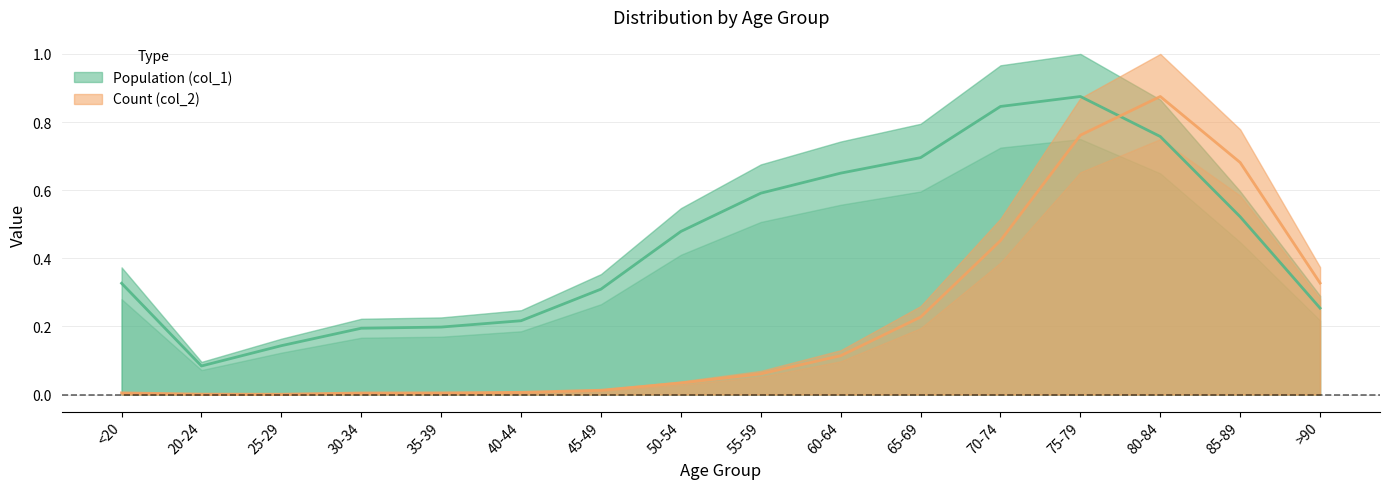

What value does the Count (col_2) series have at 75-79?

0.8